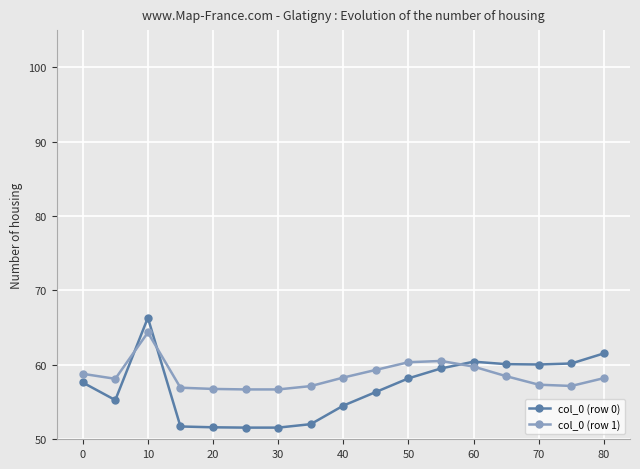

Which series has the widest spread of values?

col_0 (row 0)